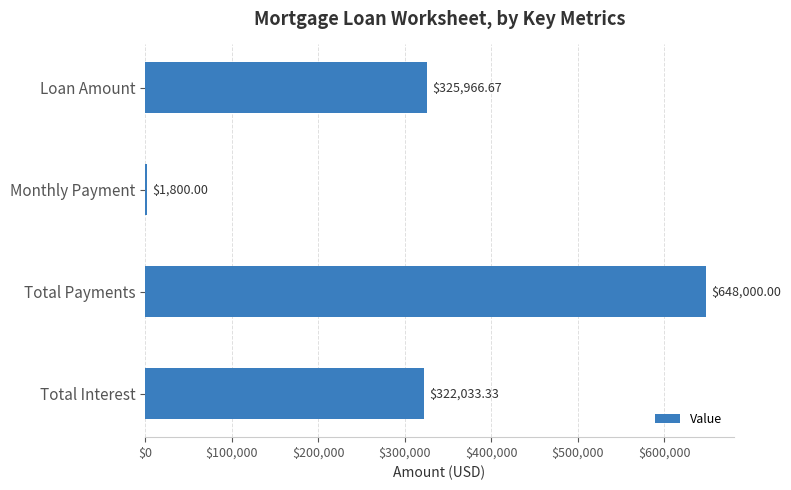

What is the sum of the values at Monthly Payment and Loan Amount?

327766.7